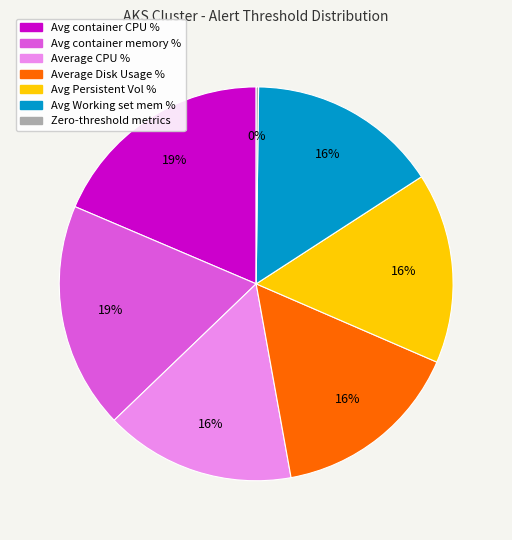

To the nearest percent, what is the average slice percentage?

14%